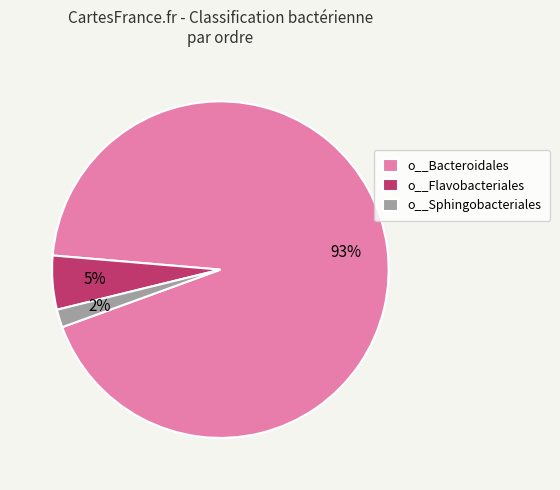

How many segments does this pie chart have?

3